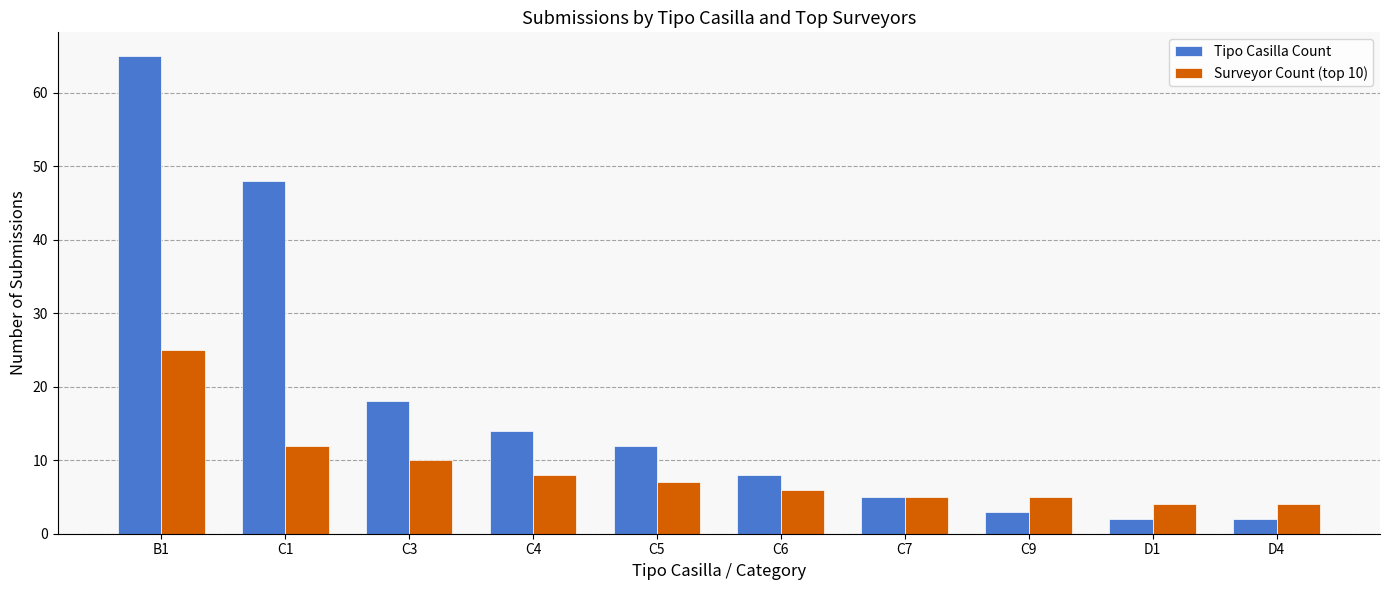

Between C6 and D4, which series saw the biggest shift?

Tipo Casilla Count